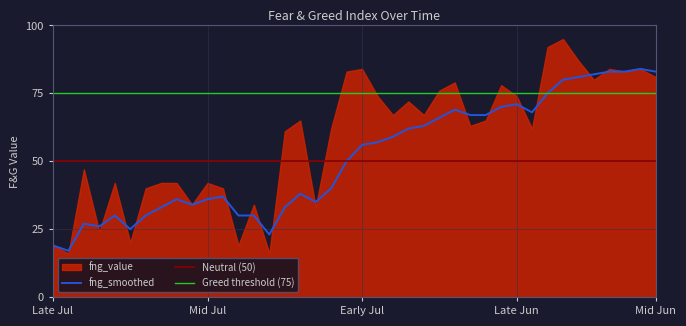

What is the smallest value displayed?

17